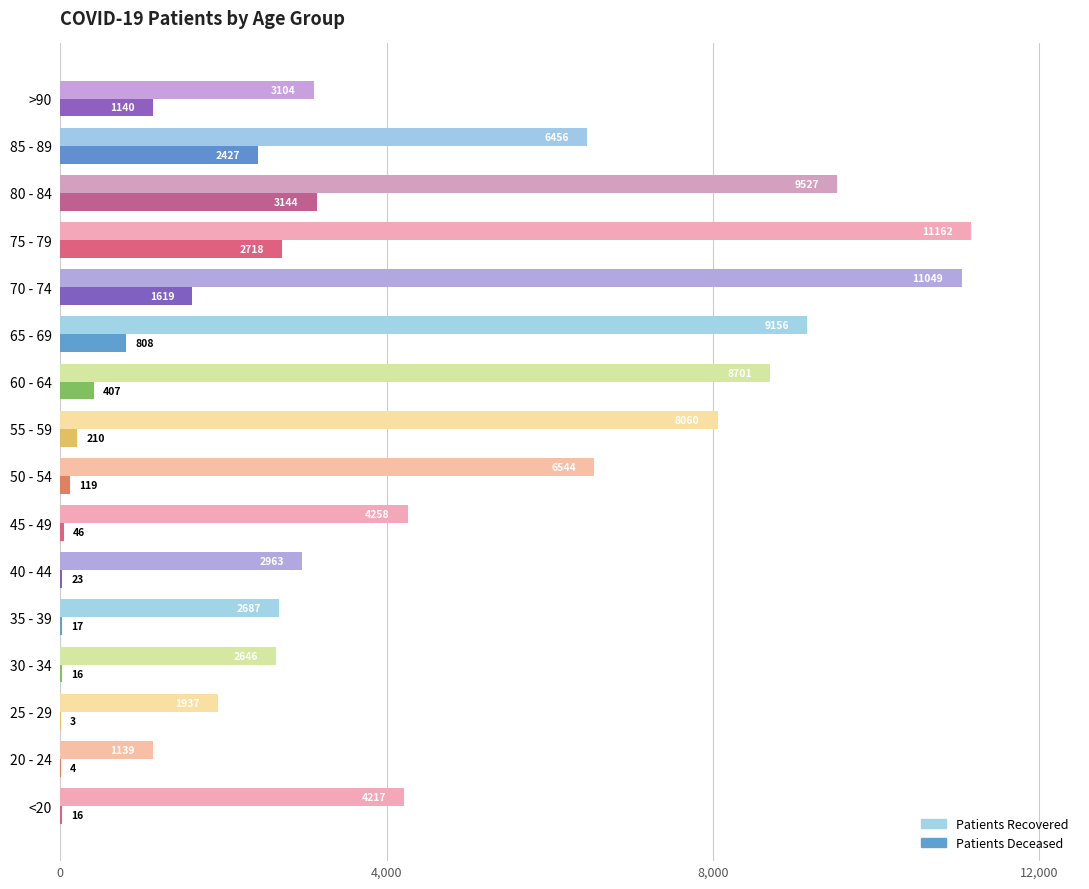

What is the total value across all series at 65 - 69?

9964